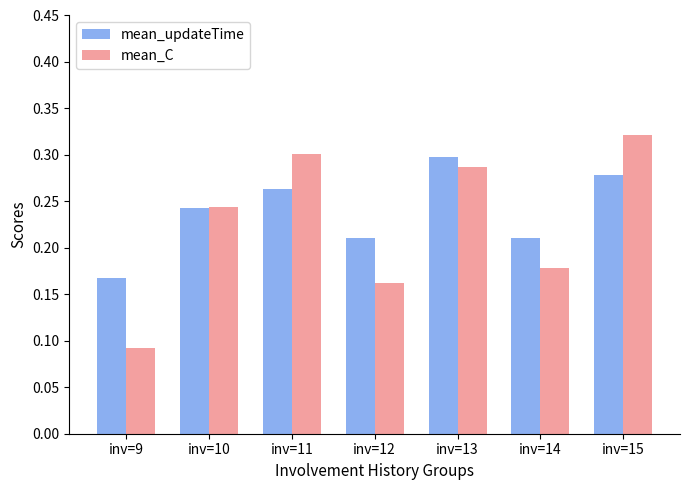

At which label does mean_updateTime reach its peak?

inv=13